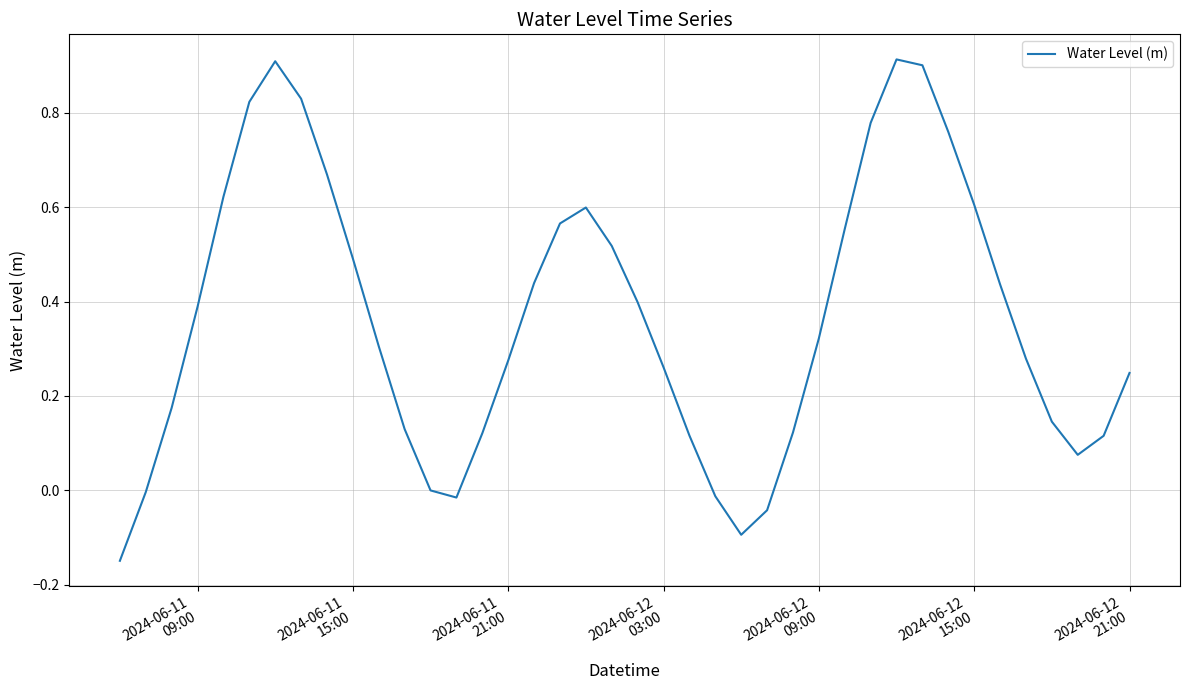

What is the difference between the maximum and minimum values?

1.1